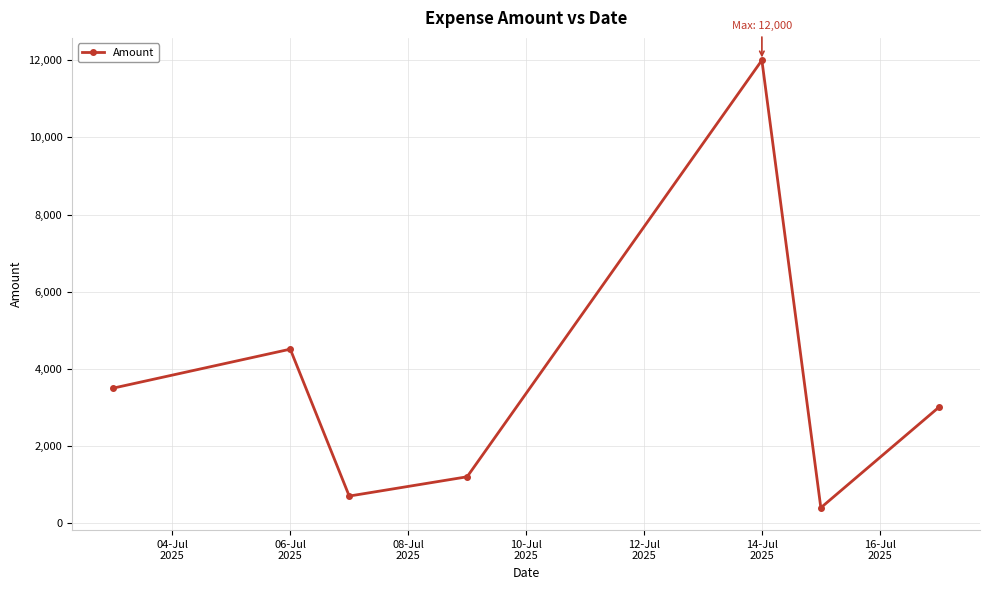

What is the sum of all values?

25306